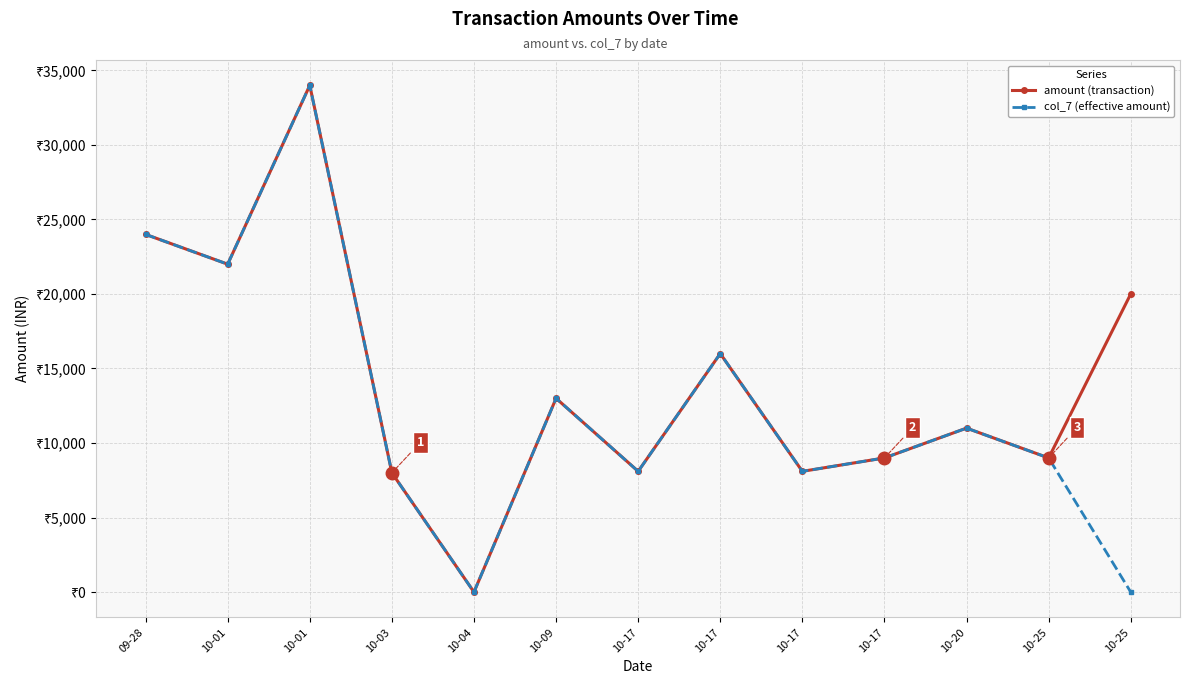

True or false: col_7 has a value of 13503 at 10-17.

False